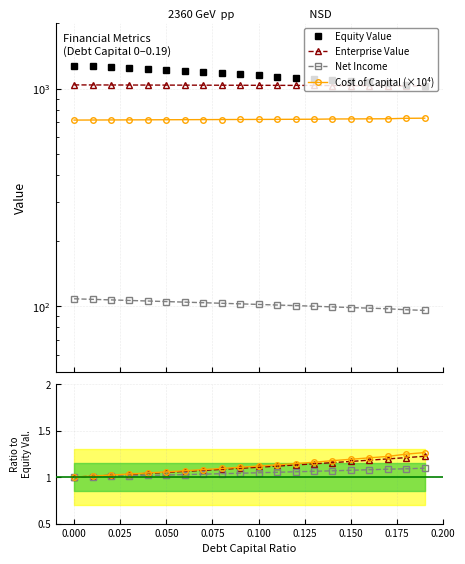

What is the greatest value displayed?

1276.4